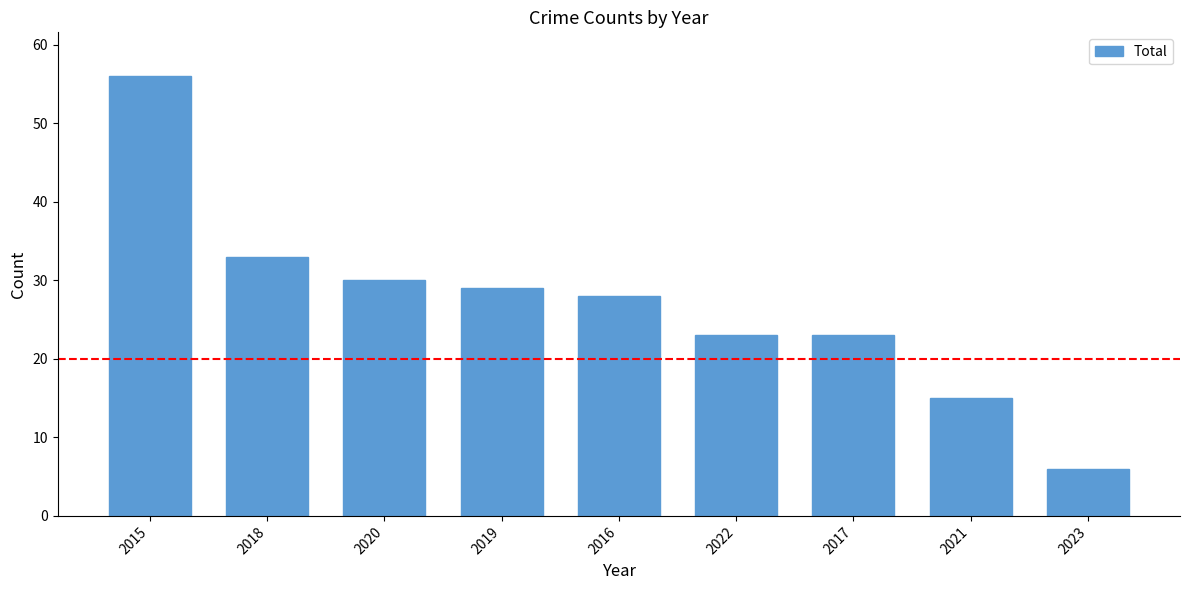

Approximately how many times larger is the value at 2016 compared to 2023?

4.7